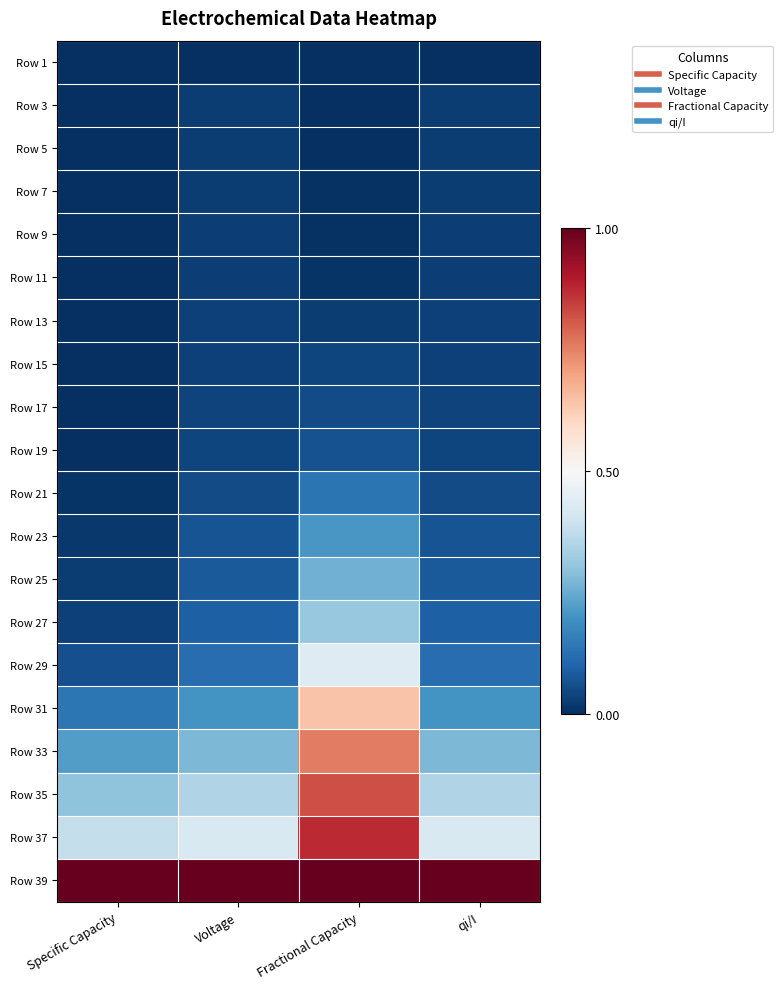

At which category is the sum across all series the highest?

Fractional Capacity